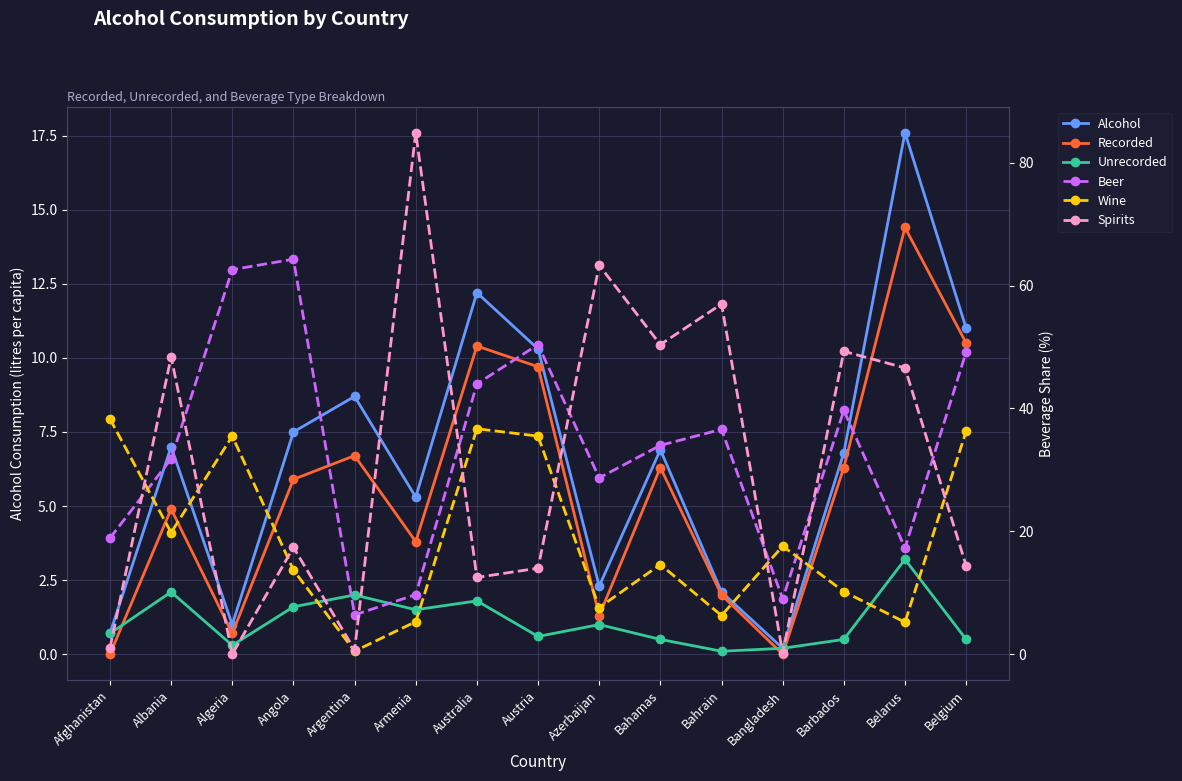

True or false: Recorded and Alcohol intersect in this chart.

False